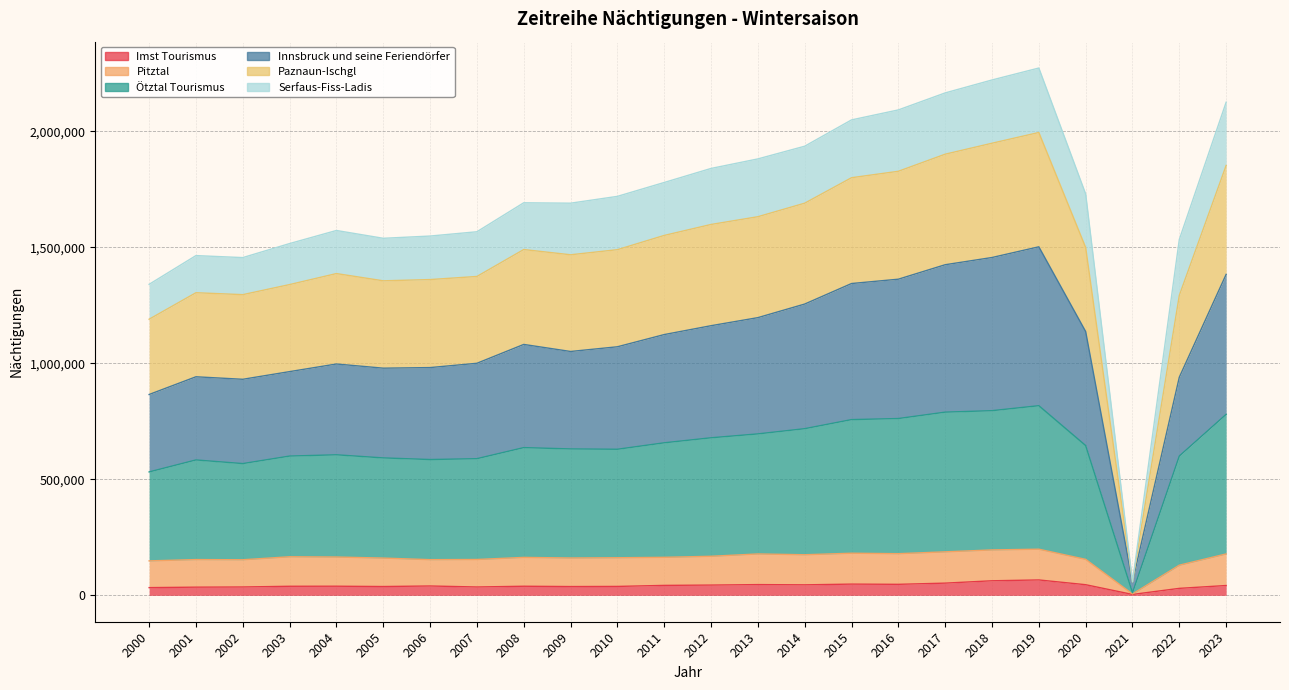

True or false: Innsbruck und seine Feriendörfer and Imst Tourismus cross at least once.

False